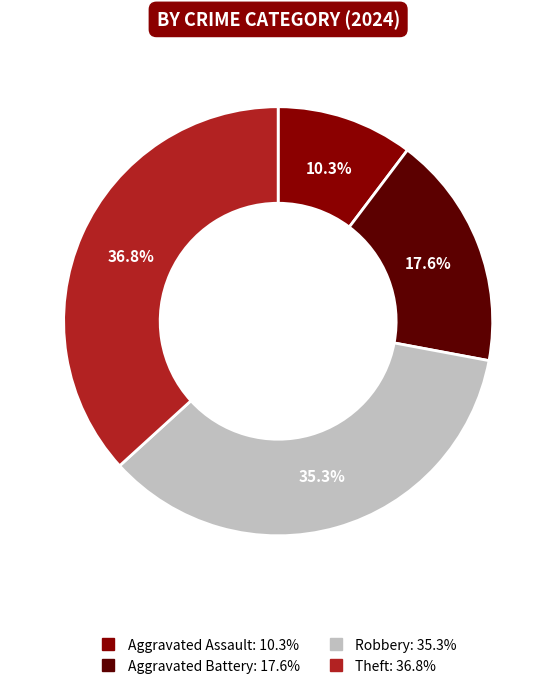

To the nearest percent, what percentage of the pie is Theft?

37%